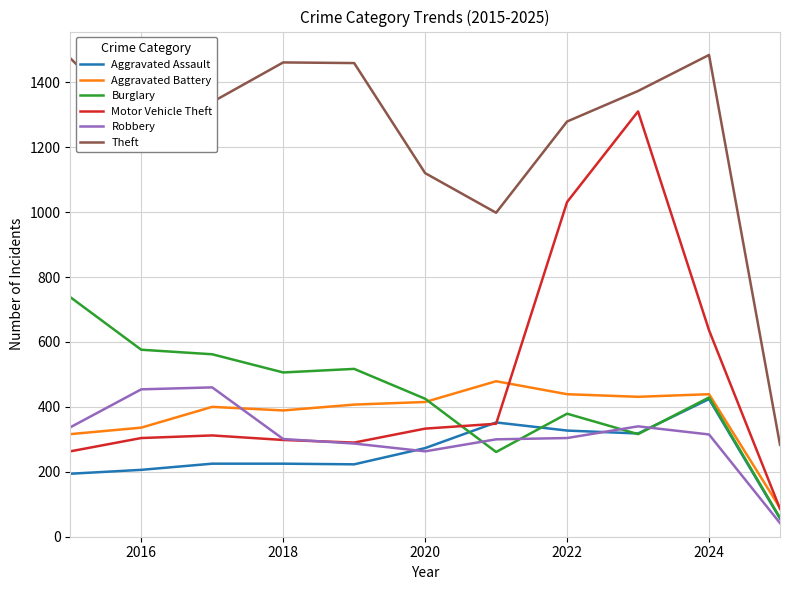

True or false: Burglary and Theft intersect in this chart.

False